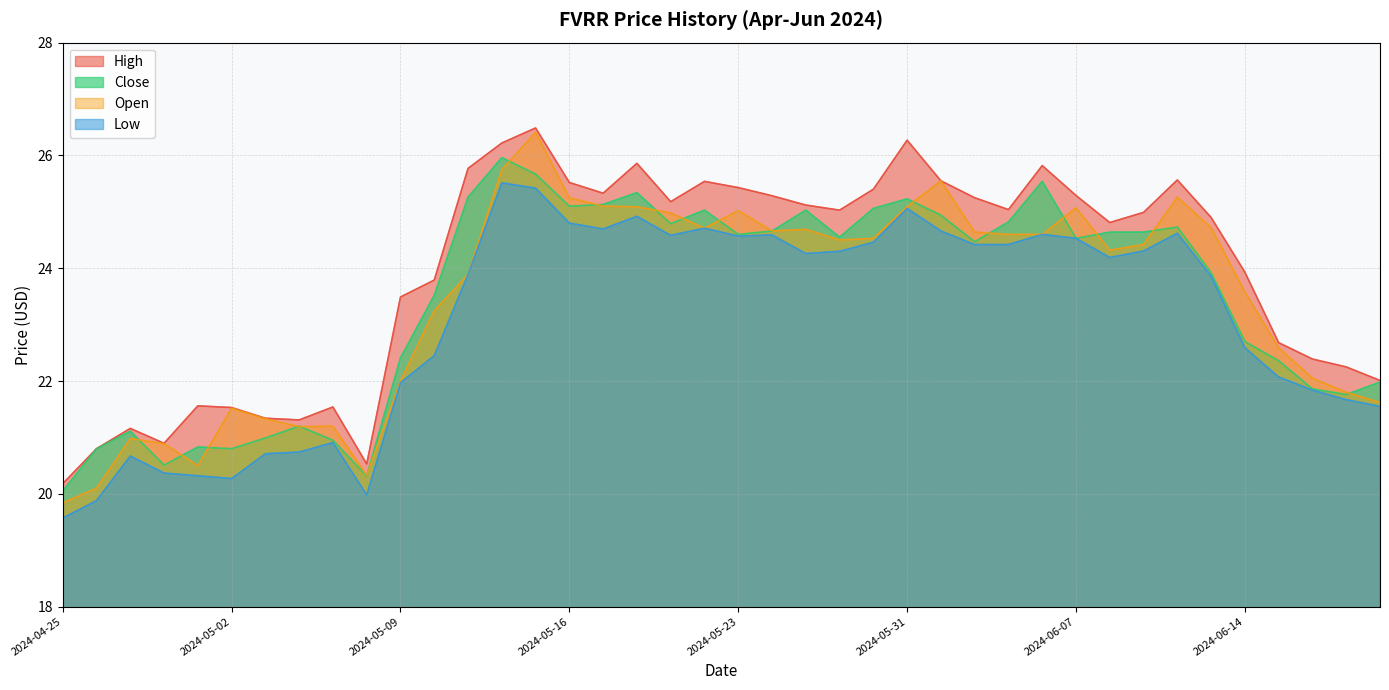

What is the average value of the Close series?

23.4